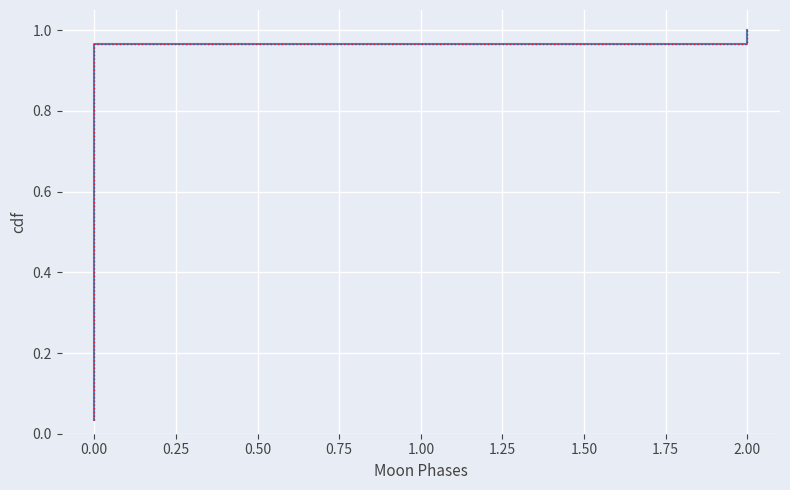

True or false: there are more than 2 points higher than both neighbors.

False